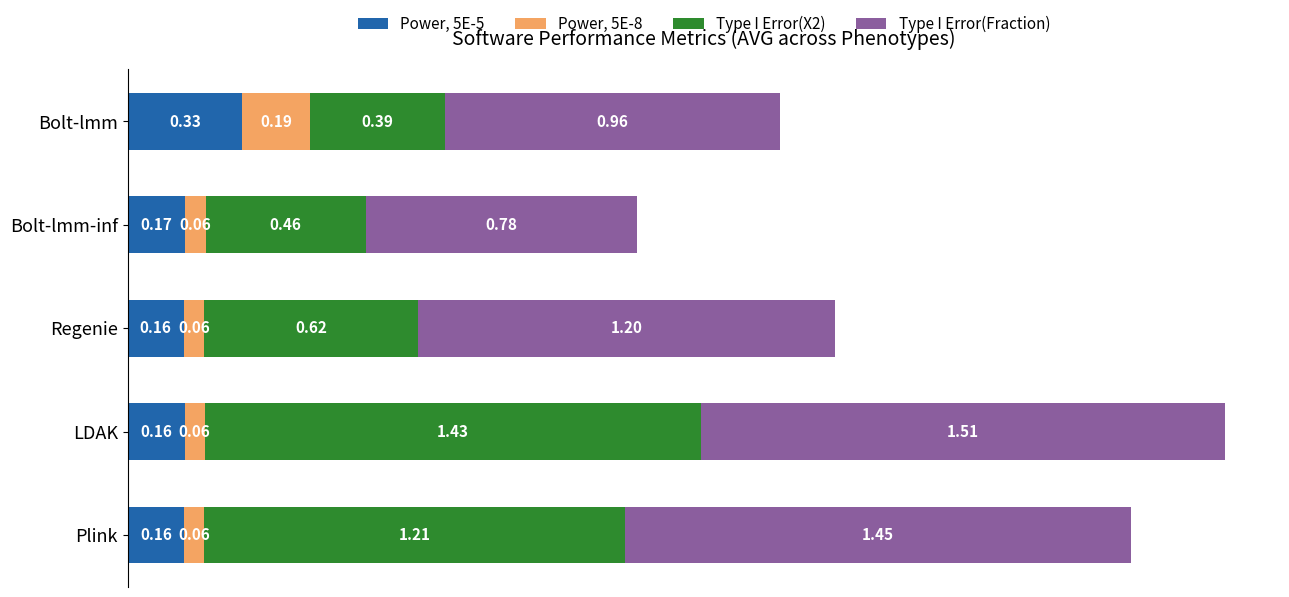

At which category is the sum across all series the highest?

LDAK